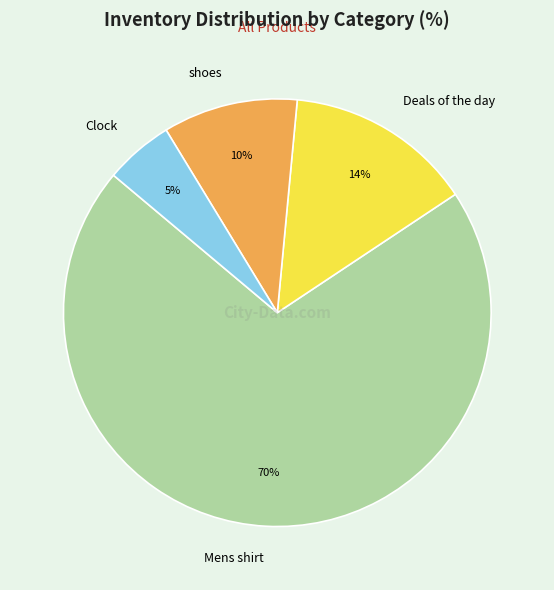

To the nearest percent, what is the difference between the Deals of the day and Clock slice percentages?

9%